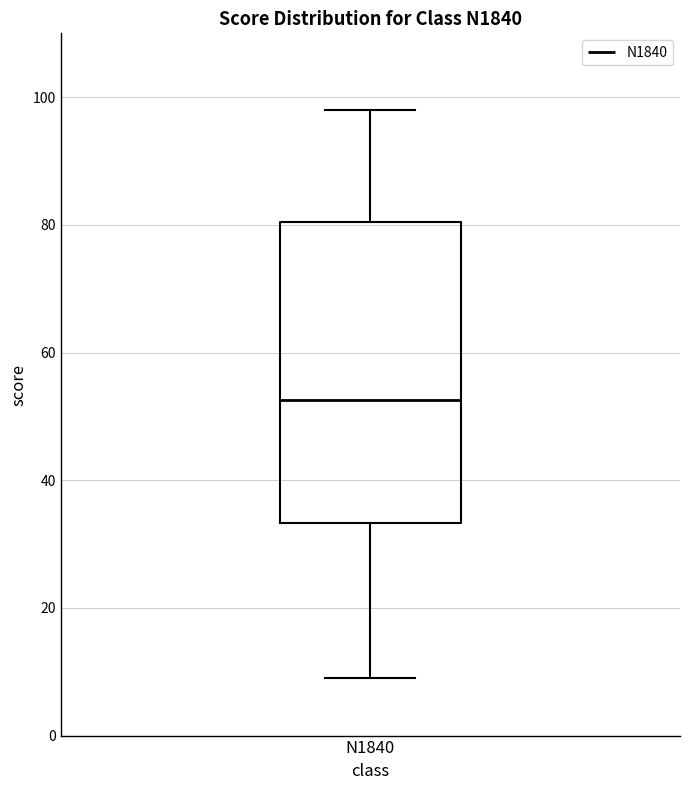

Transcribe this box plot: give where the median line is, the range the box spans, and where the two whiskers end, as read against the y-axis. The values are not printed on the chart, so give them approximately, as read against the axis.

median 52, box 34 to 80, whiskers 10 to 98